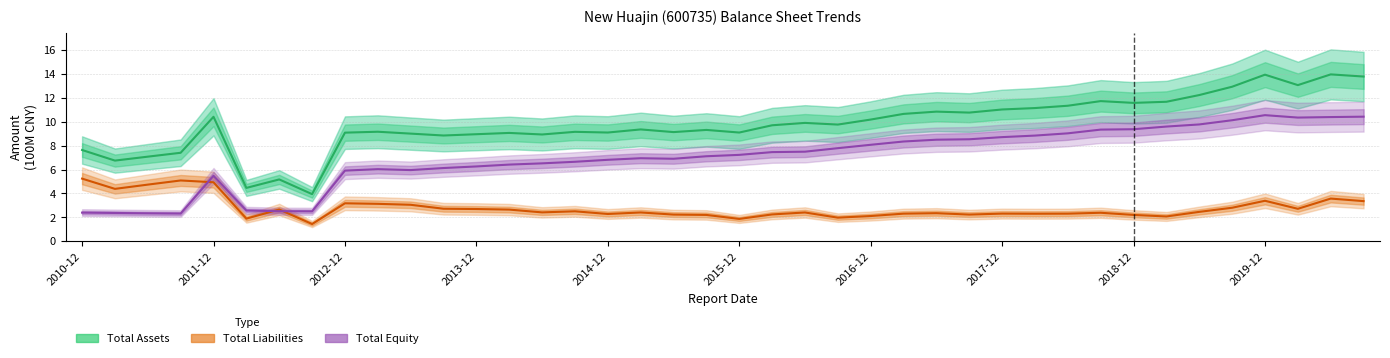

What is the sum of all Total Liabilities values?

111.3